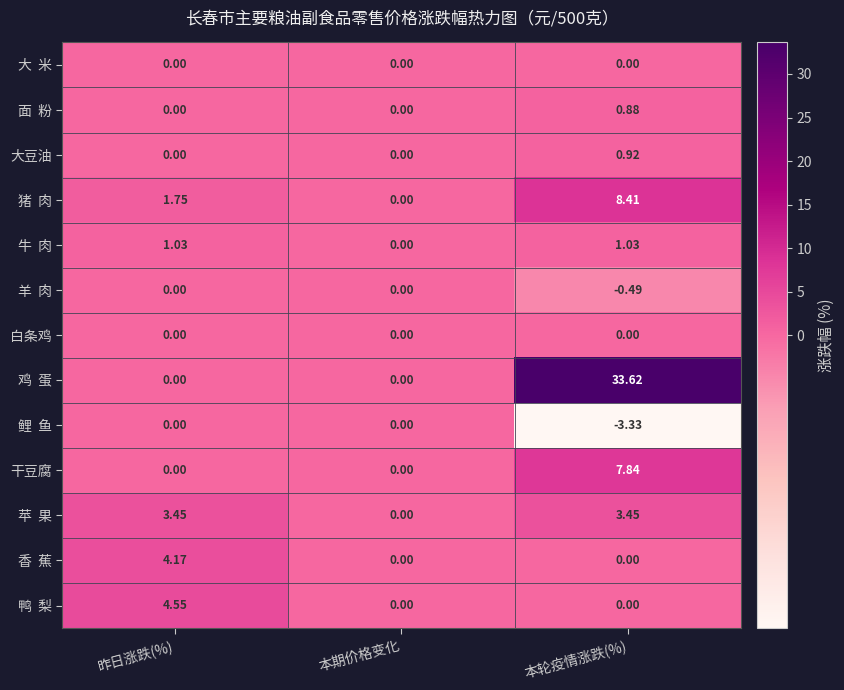

Which label corresponds to the smallest value in the chart?

本轮疫情涨跌(%)